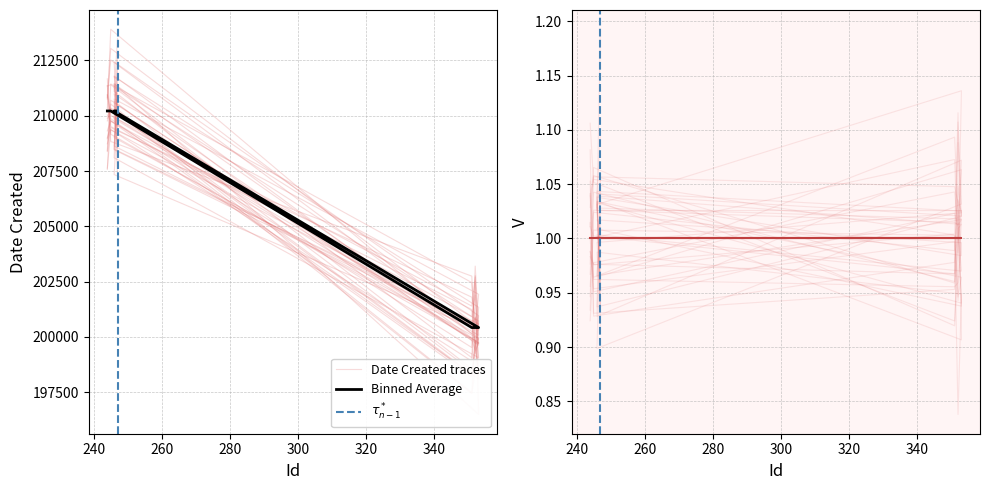

Is this an area chart (filled region under the line)?

No